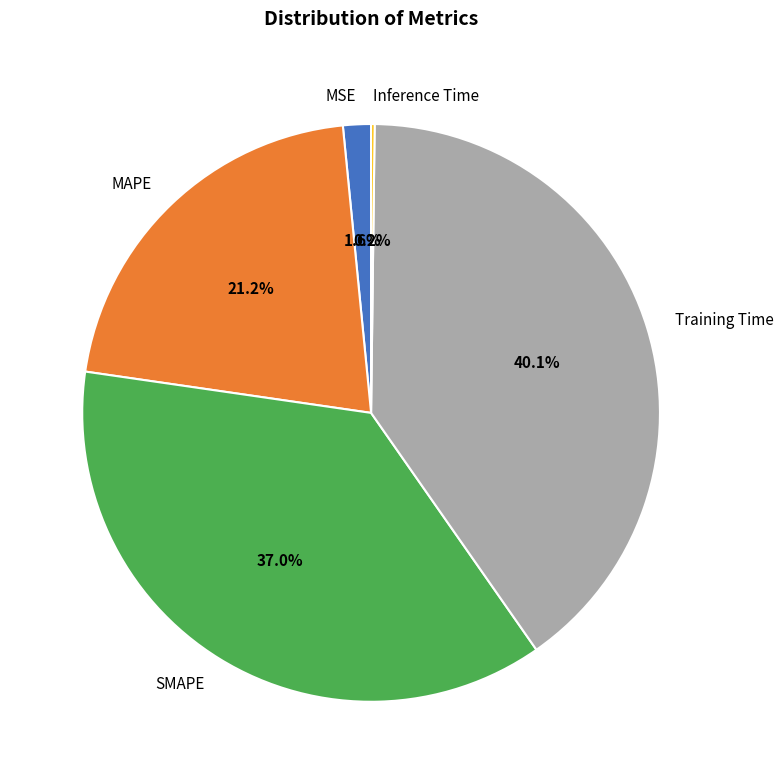

Combined, do MAPE and Training Time account for over 50%?

Yes